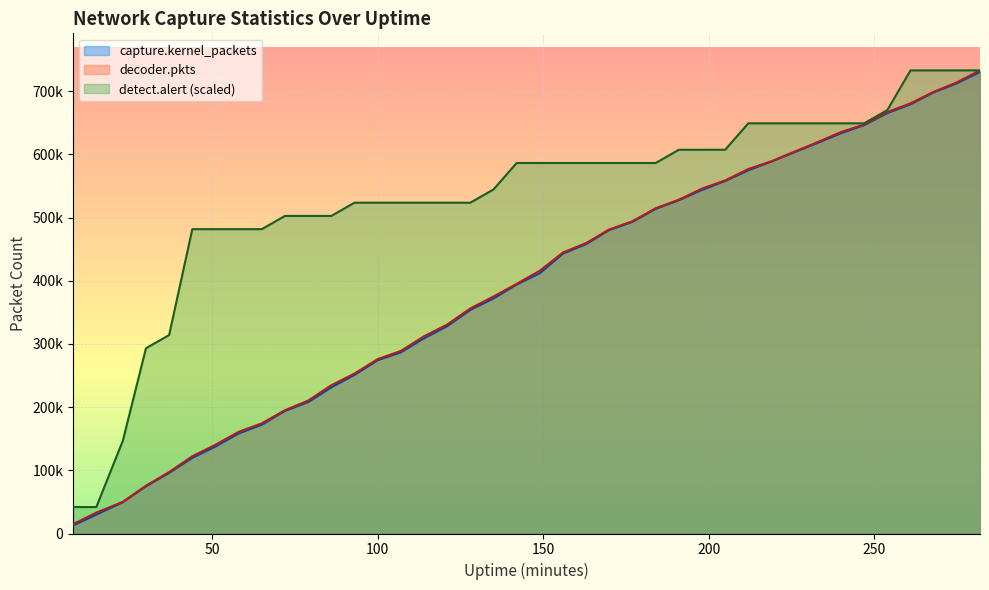

True or false: capture.kernel_packets has more than 1 interior local peaks.

False